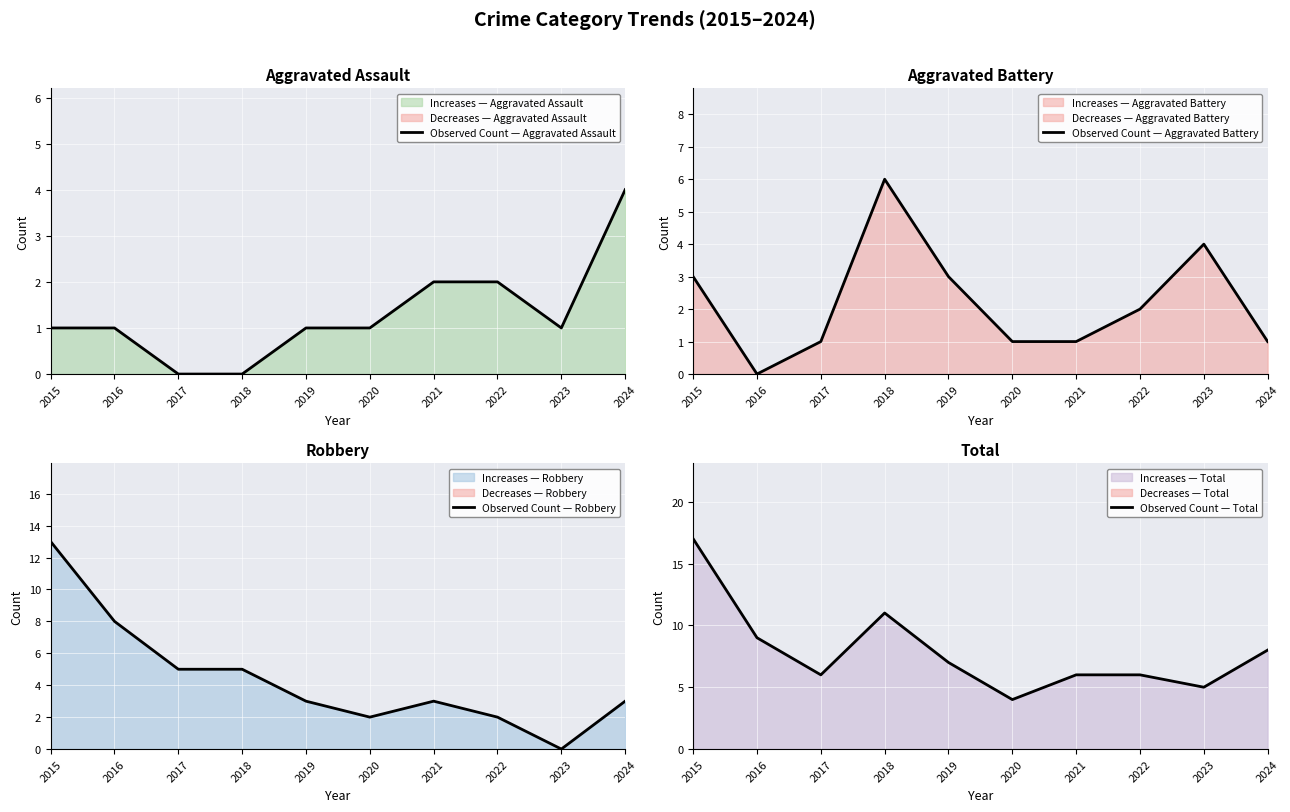

At which category is the sum across all series the highest?

2015